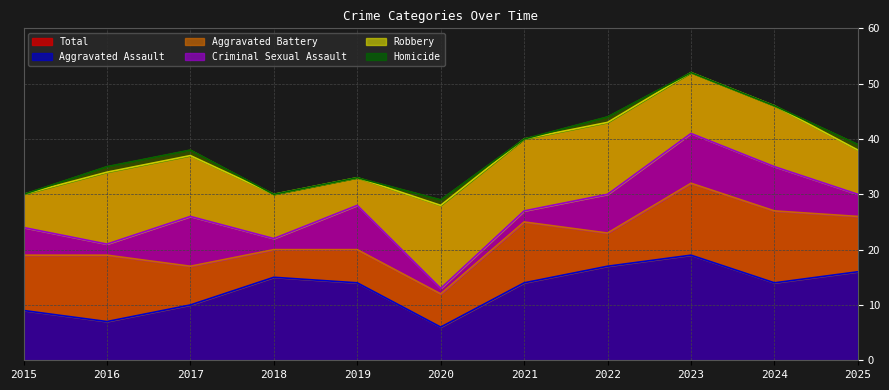

List the series in order of their peak value, lowest first.

Homicide, Criminal Sexual Assault, Aggravated Battery, Robbery, Aggravated Assault, Total